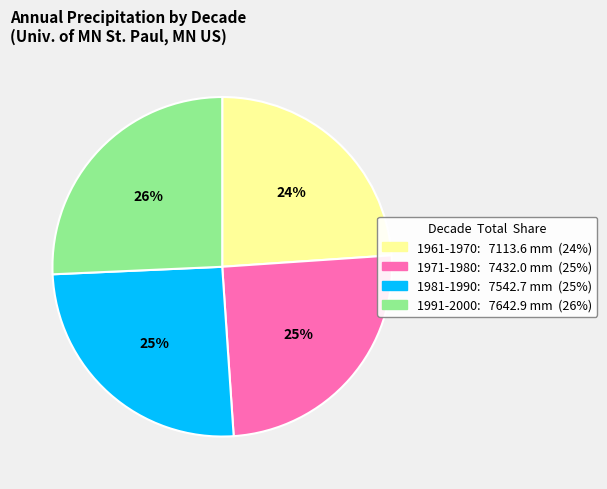

To the nearest percent, what is the difference between the largest and smallest slice percentages?

2%